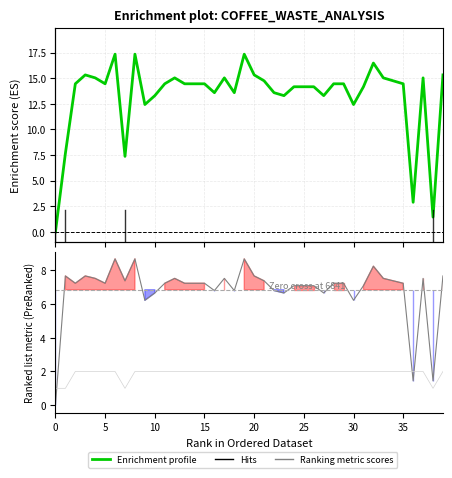

Rank the series by their maximum value, from lowest to highest.

P, coffee_kg_day (Ranking metric scores), waste (Enrichment profile)